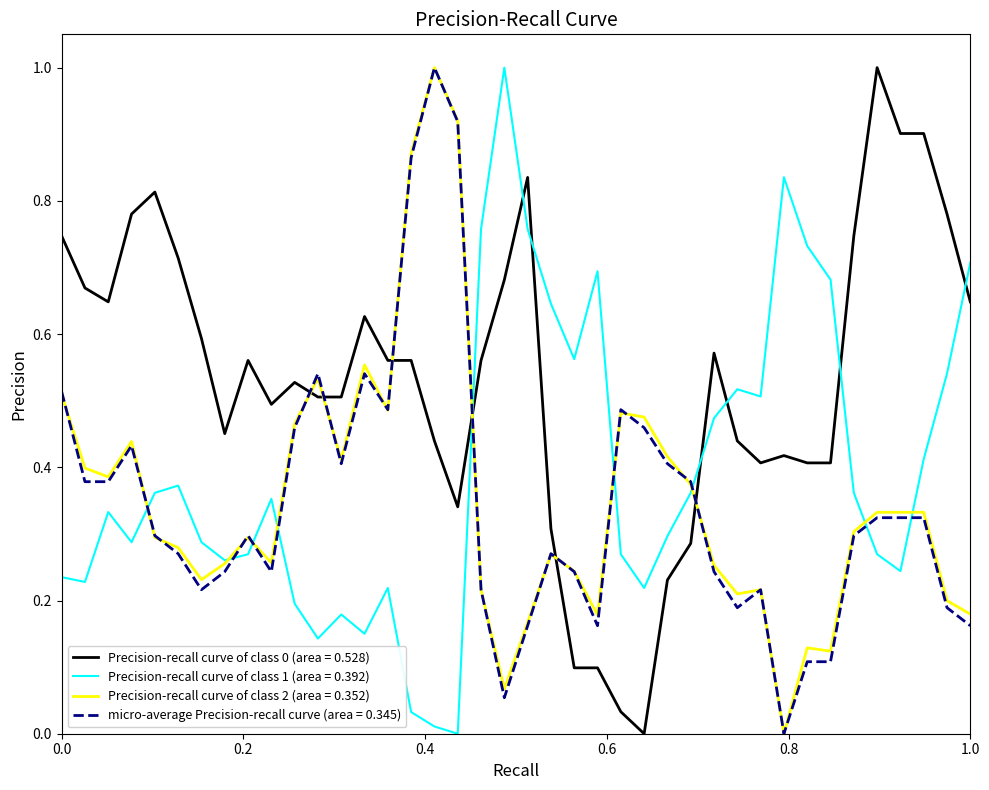

What is the highest value of the Precision-recall curve of class 1 (area = 0.392) series?

1.0